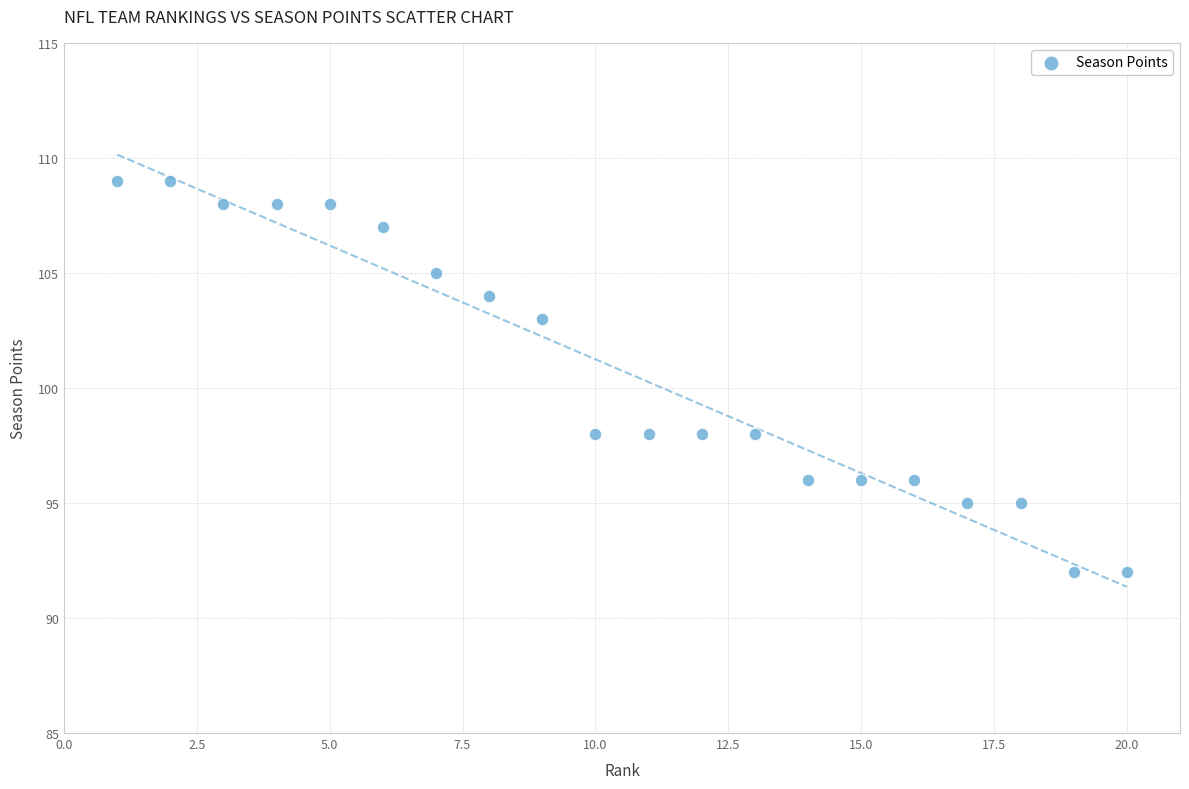

What is the range of Y values (max minus min)?

17